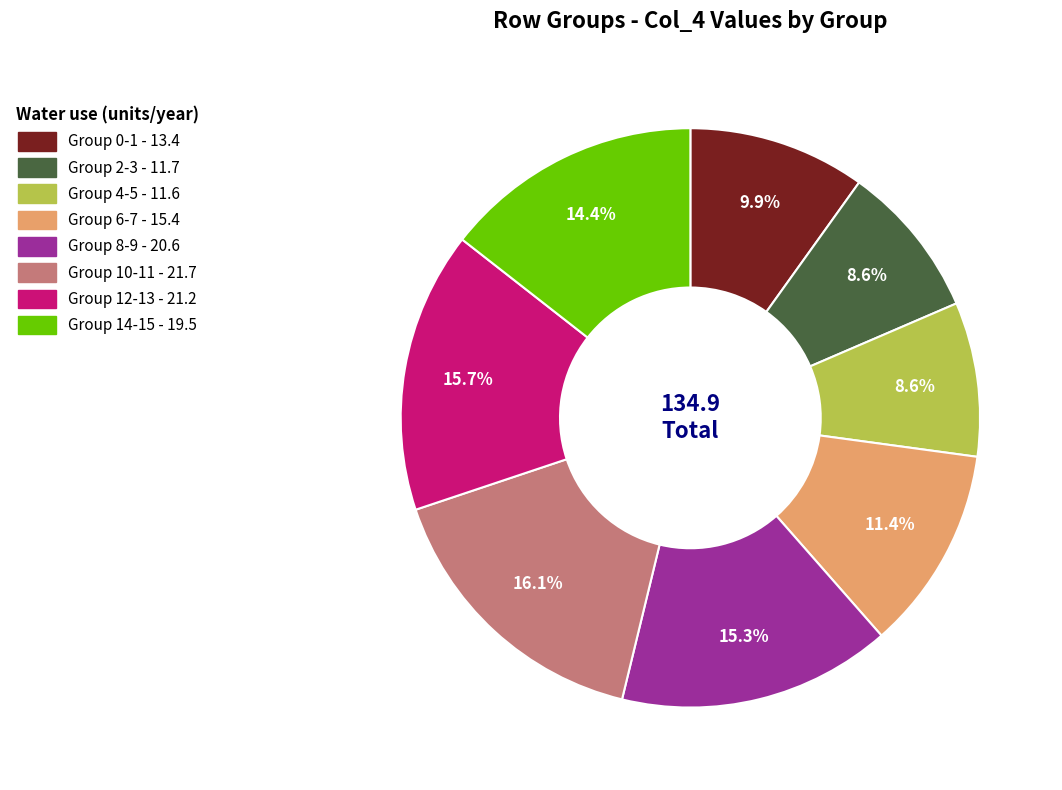

Is there a majority slice in this chart?

No